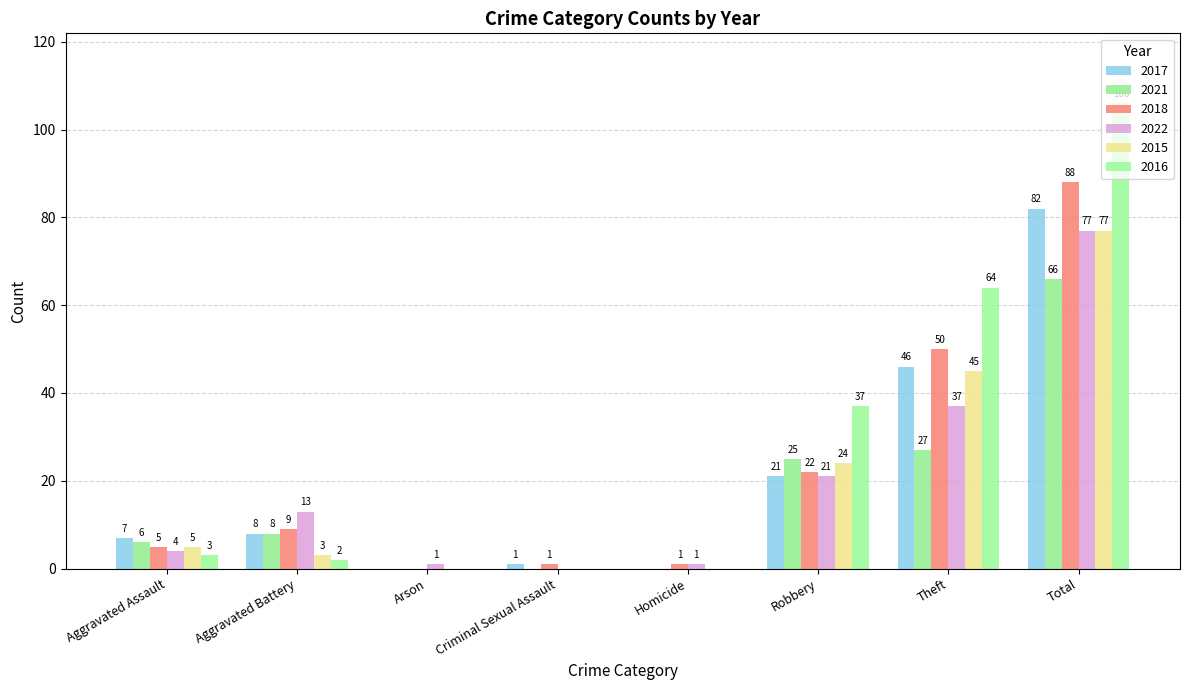

How many data points does each series have?

8